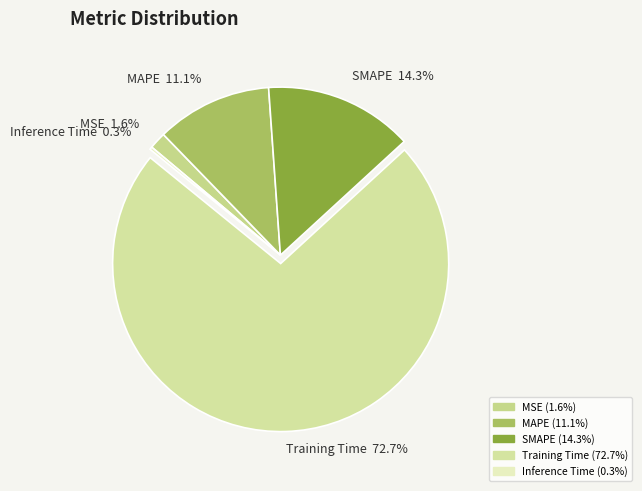

What percentage do Training Time and MSE together represent?

74.3%